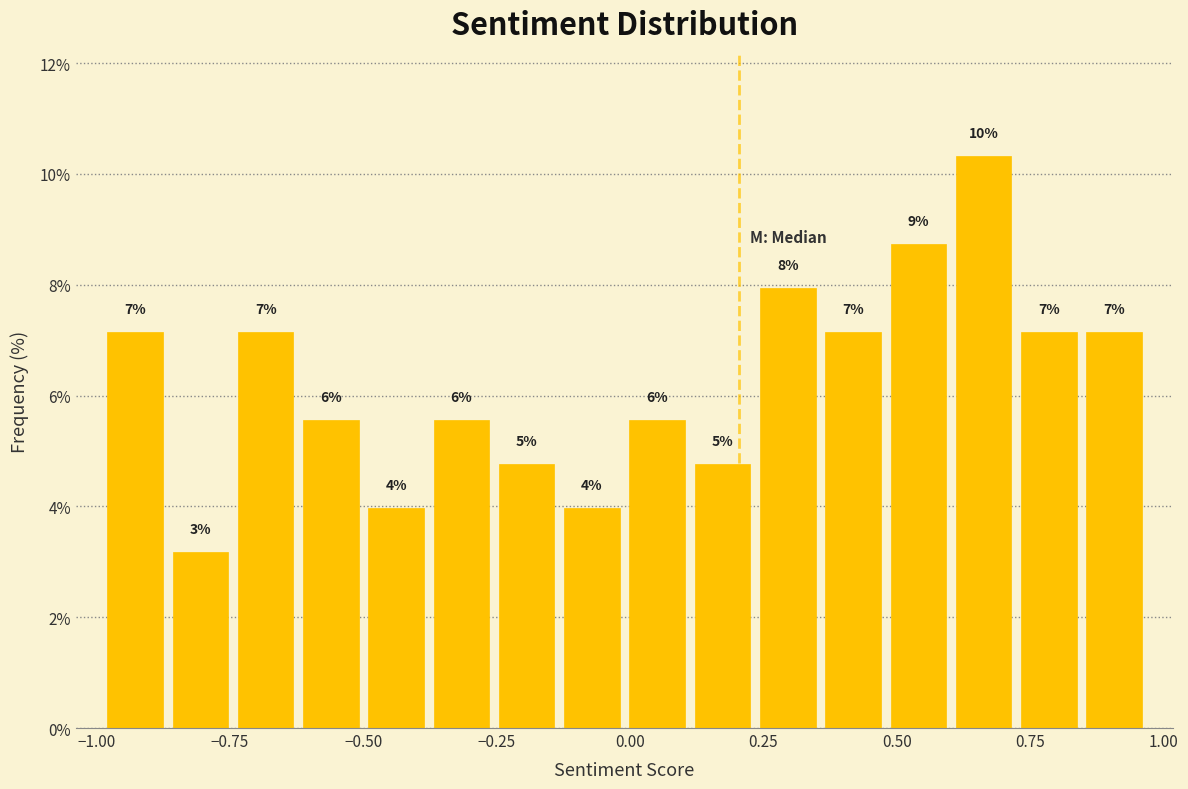

Read against the x-axis, roughly where is the centre of the tallest bar?

0.65